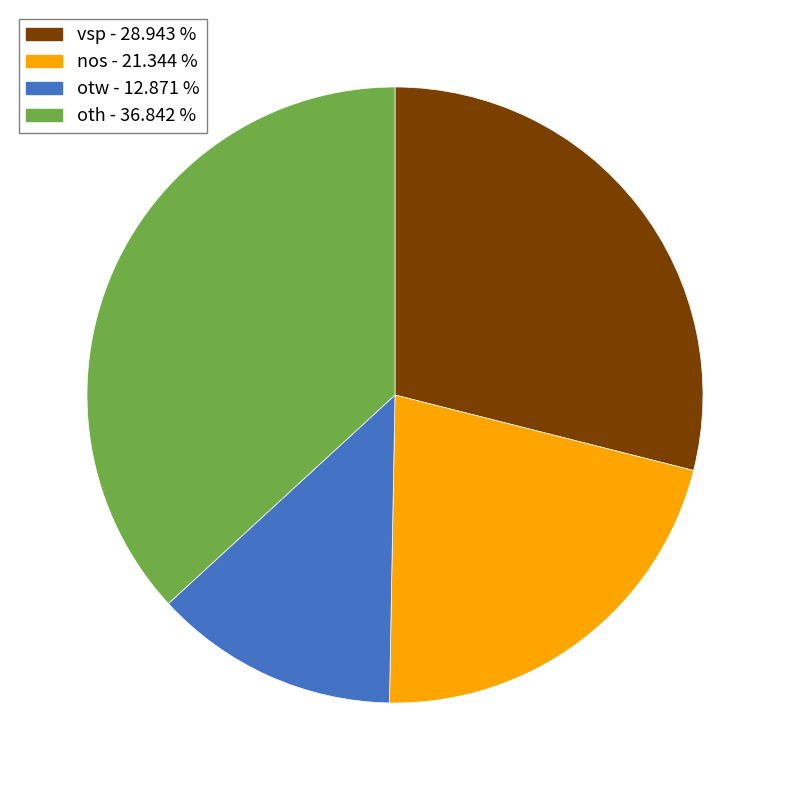

Which slice is the largest?

oth